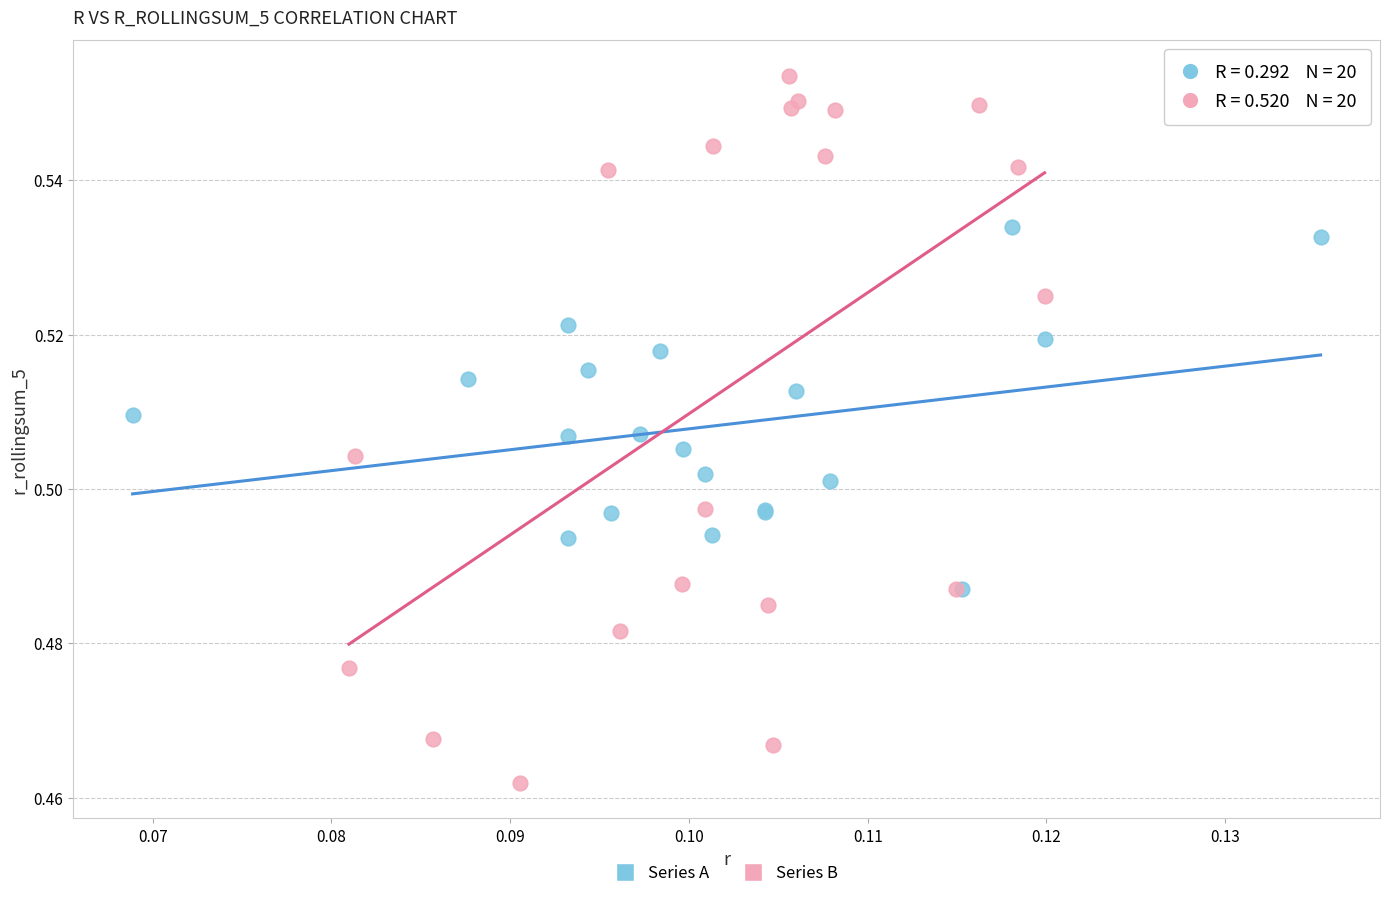

Which series has the largest Y range (max minus min)?

Series B